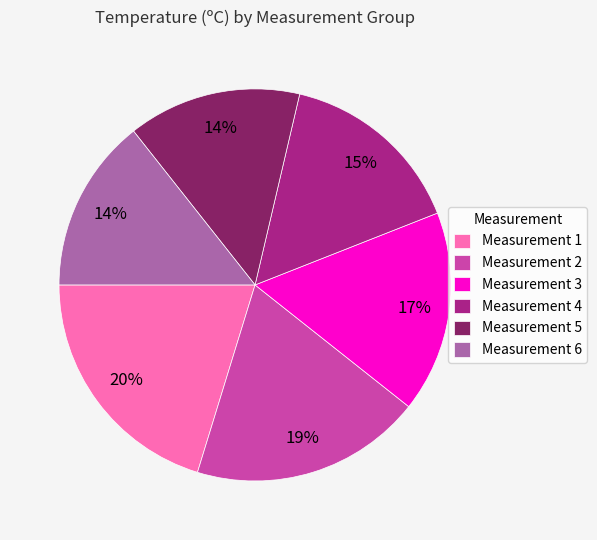

What is the largest slice in the pie chart?

Measurement 1